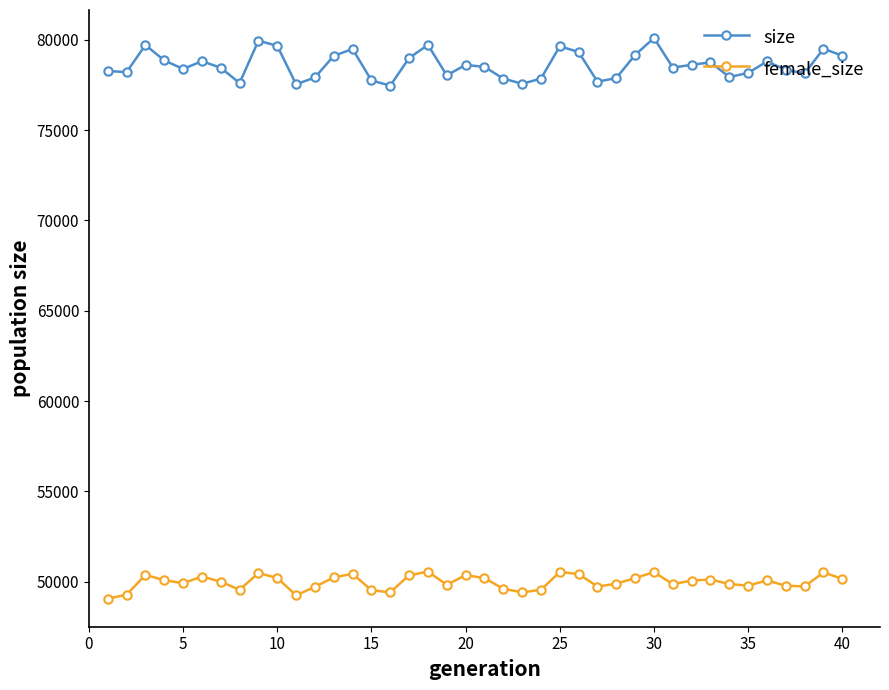

What is the difference between the second highest and minimum values in the size series?

2486